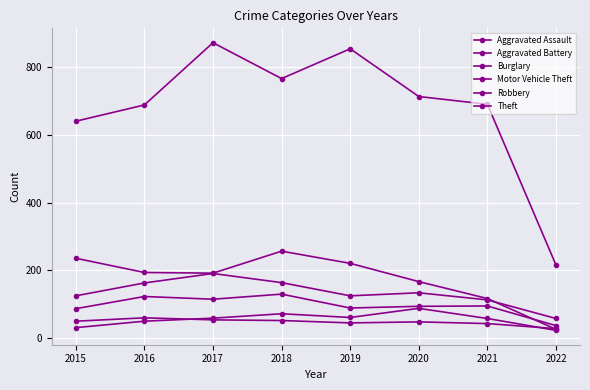

Rank the series by their maximum value, from highest to lowest.

Theft, Burglary, Motor Vehicle Theft, Robbery, Aggravated Assault, Aggravated Battery